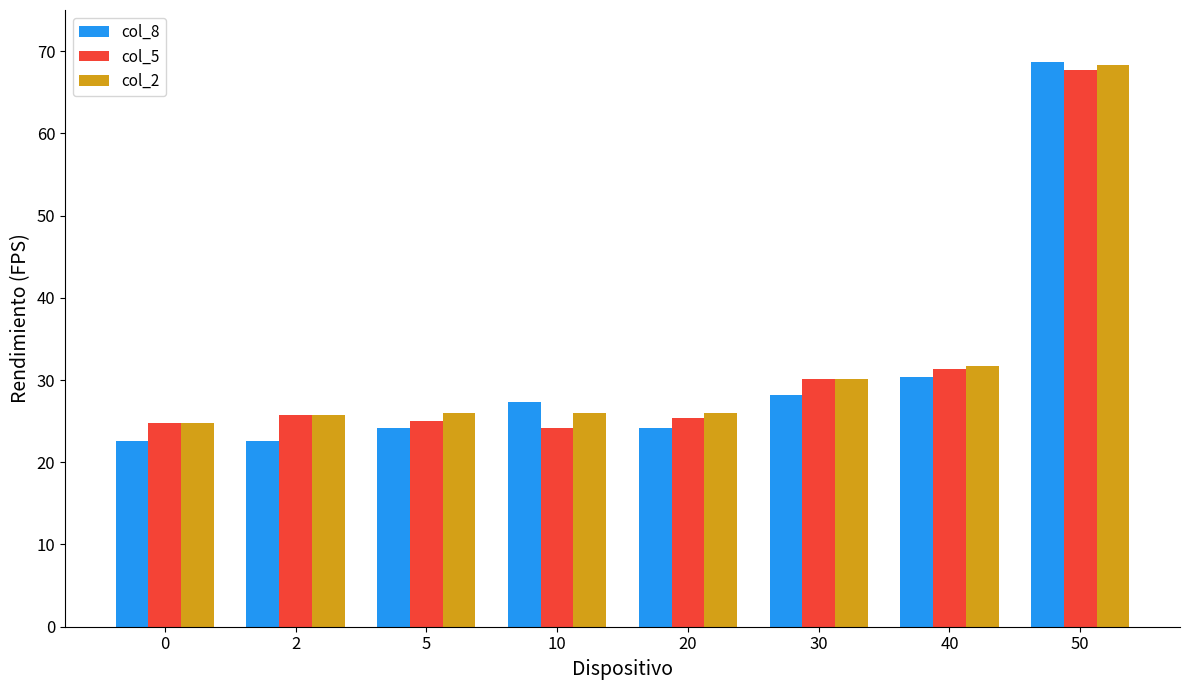

True or false: col_5 has a value of 31.3 at 40.

True